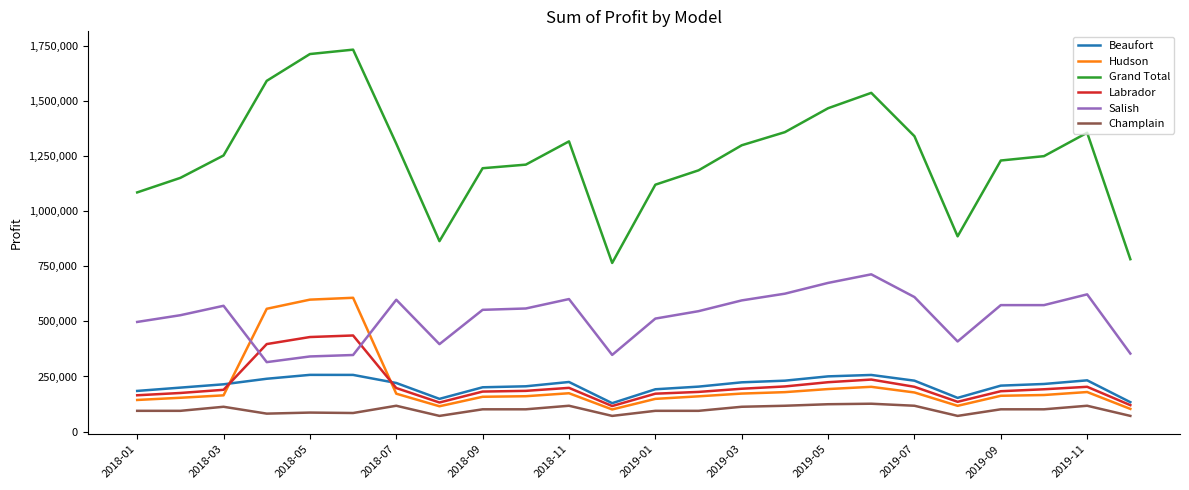

True or false: Champlain and Labrador cross at least once.

False